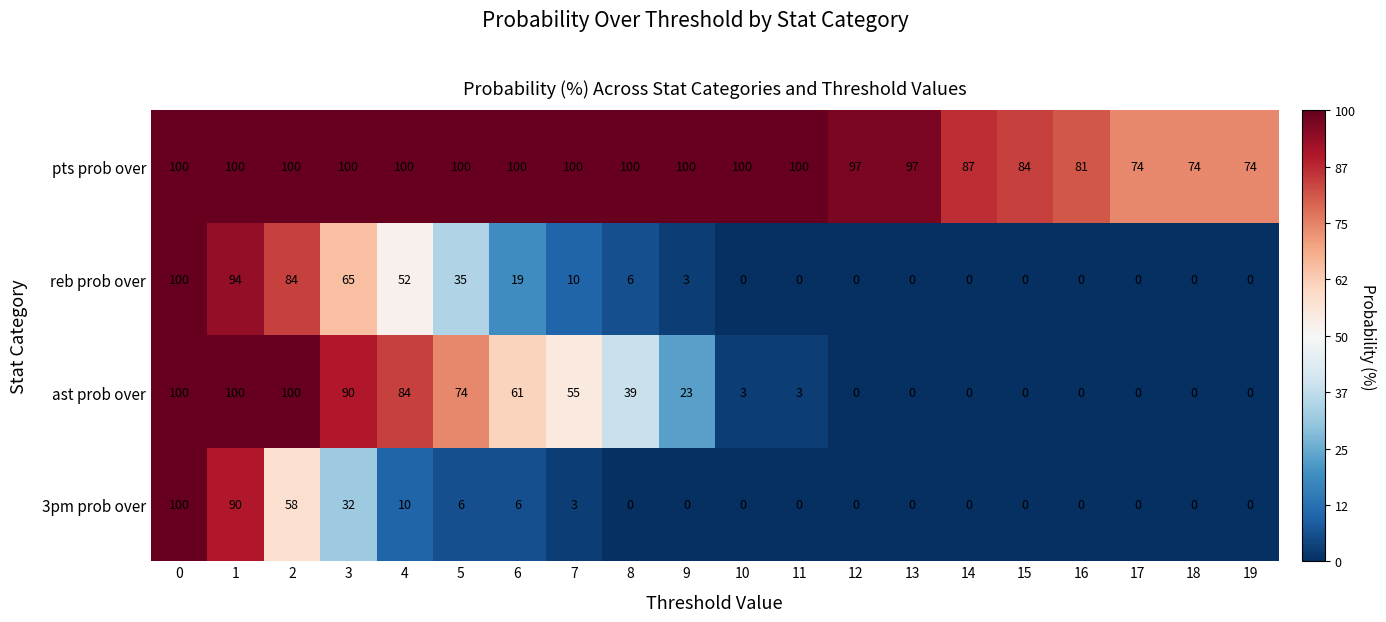

What is the spread (max minus min) of values at 11?

100